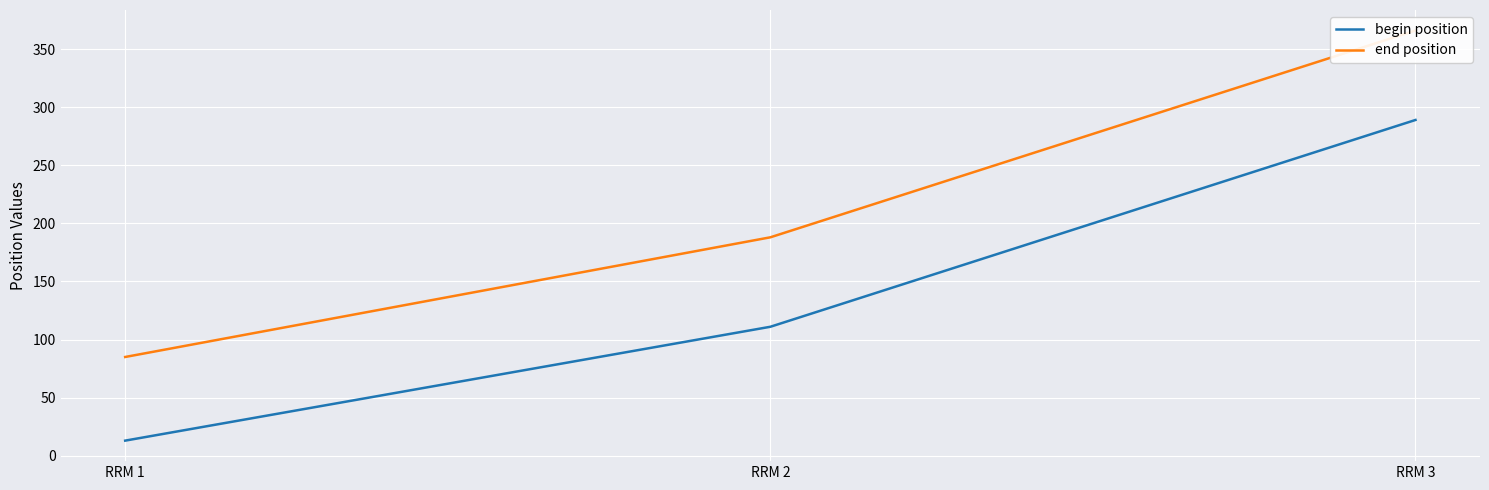

List the series in order of their overall mean, lowest first.

begin position, end position